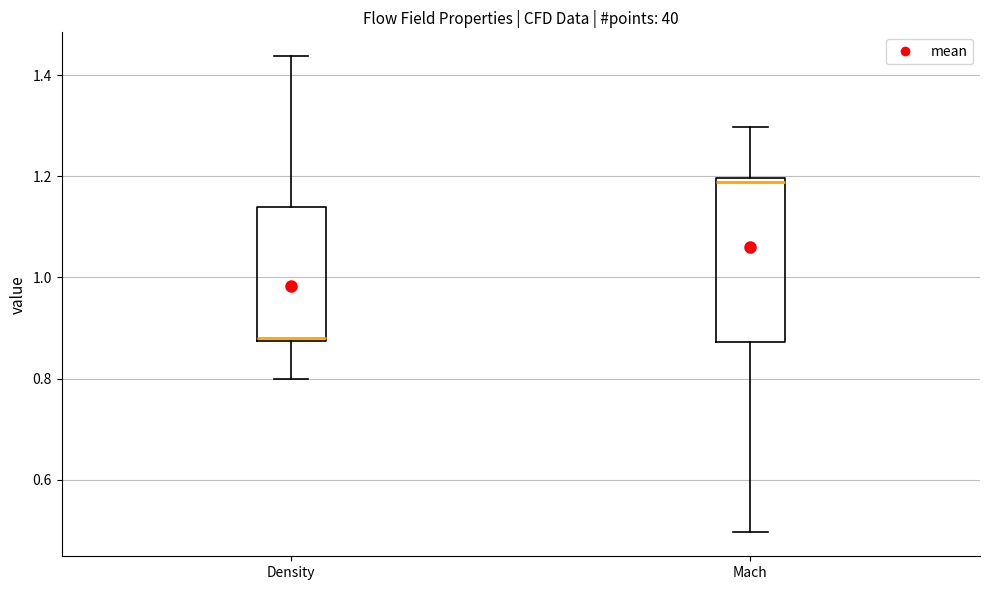

Where does the lower whisker of the box for Mach end on the y-axis? The values are not printed on the chart, so give them approximately, as read against the axis.

0.50